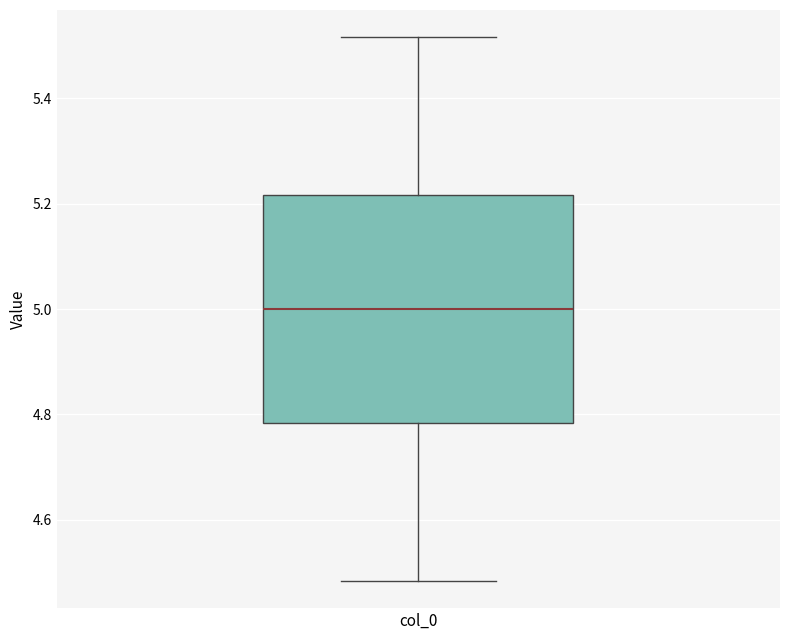

Transcribe this box plot: give where the median line is, the range the box spans, and where the two whiskers end, as read against the y-axis. The values are not printed on the chart, so give them approximately, as read against the axis.

median 5.00, box 4.78 to 5.22, whiskers 4.48 to 5.52